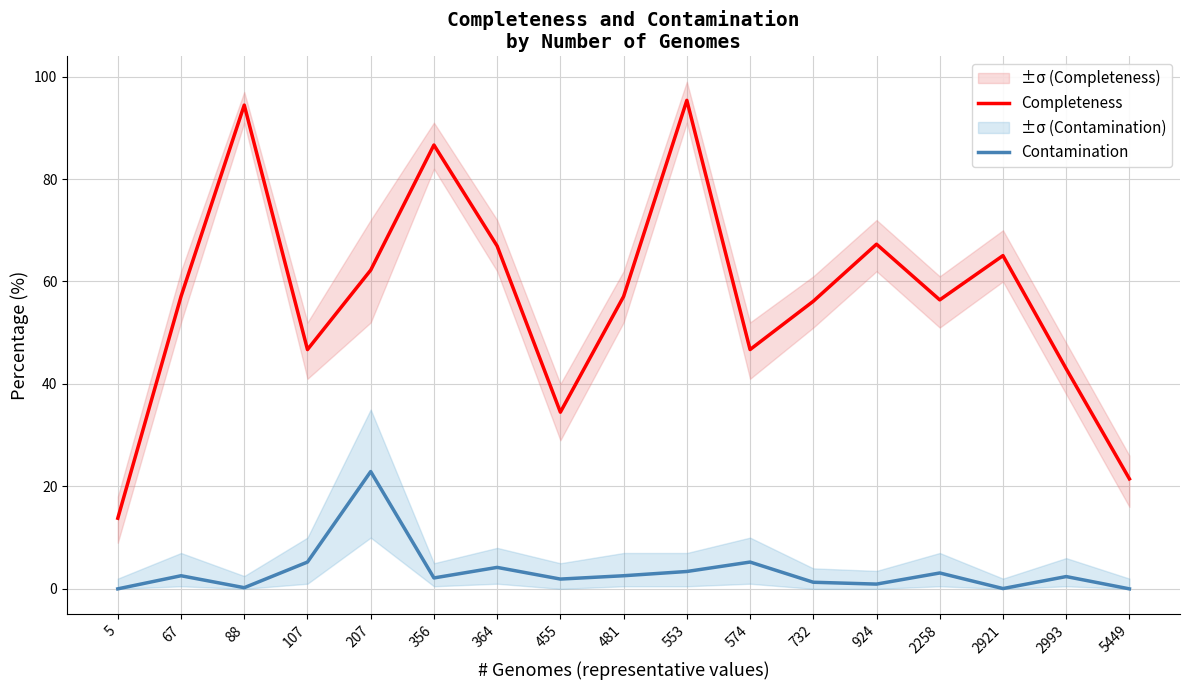

List the series in order of their peak value, lowest first.

Contamination, Completeness